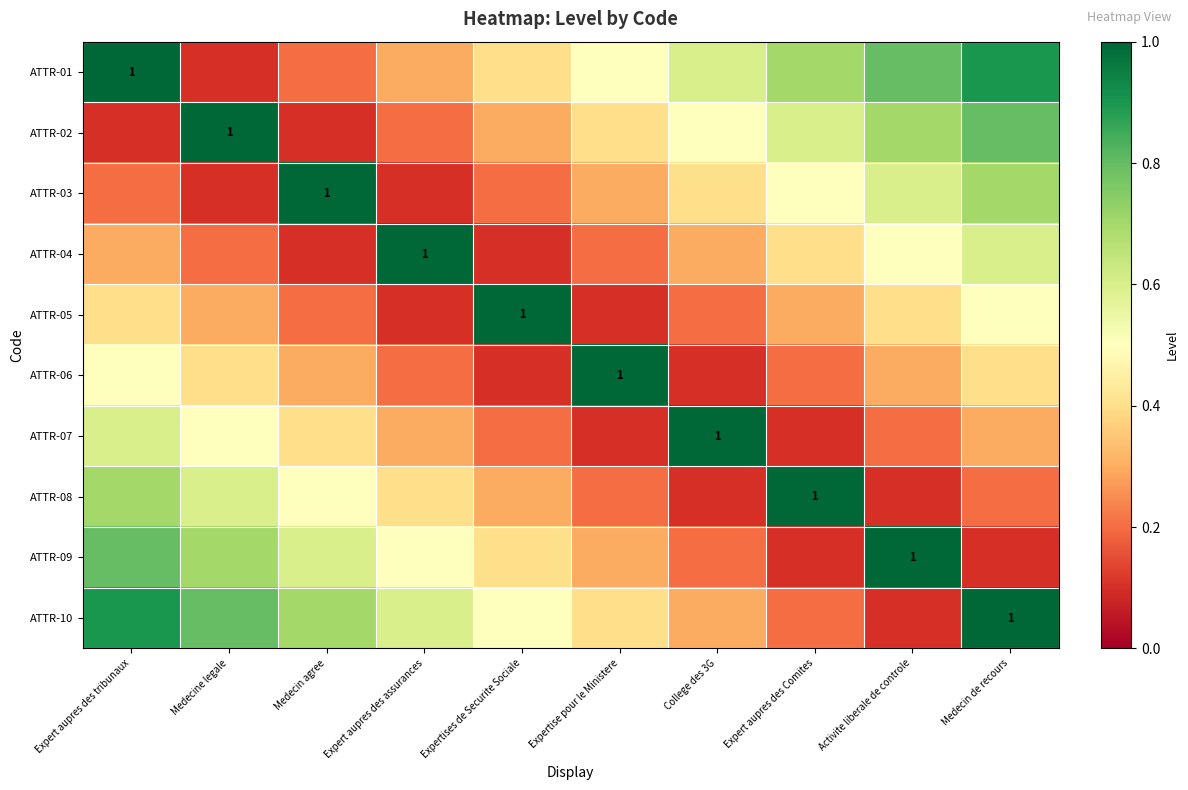

How many distinct data groups are displayed?

10